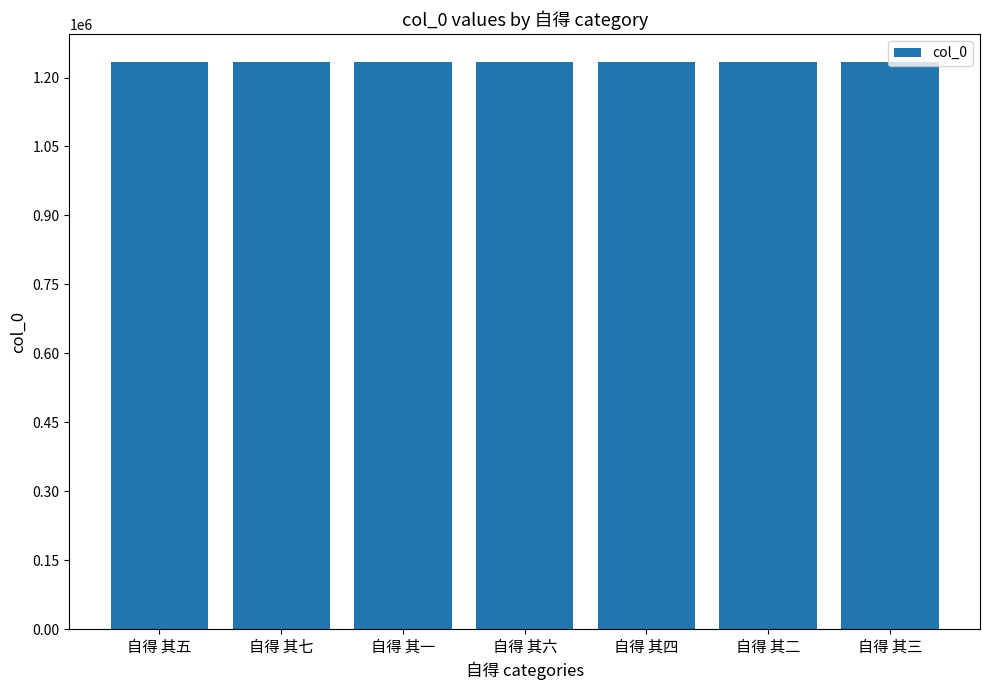

What is the smallest value displayed?

1233288